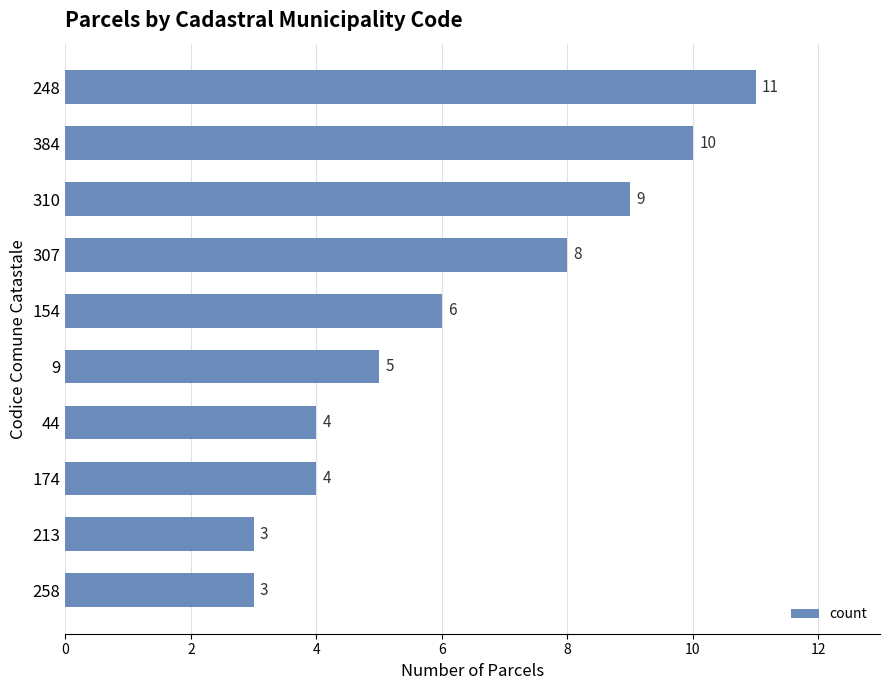

The value at 154 is 2. True or false?

False